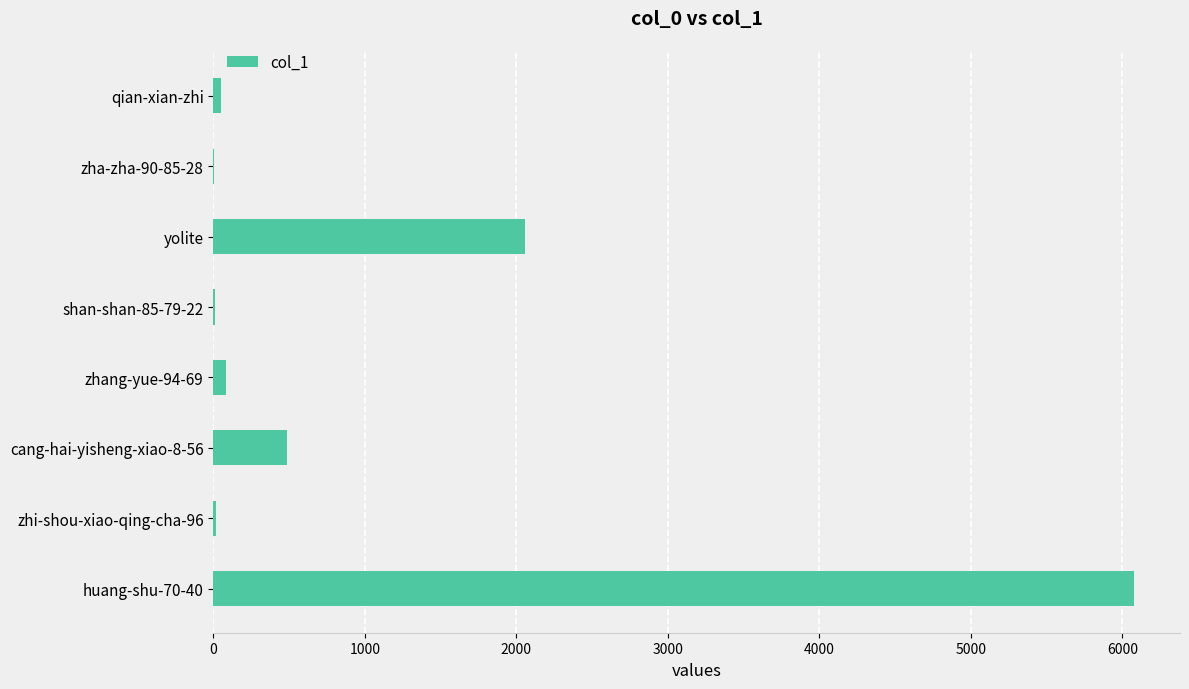

Where is the data nearest to the value 3040?

yolite